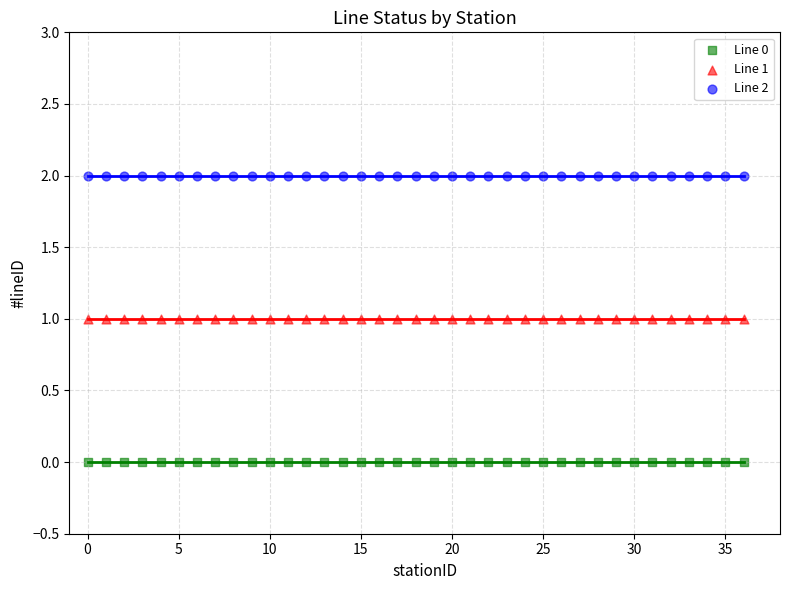

Which series reaches the minimum Y coordinate?

Line 0